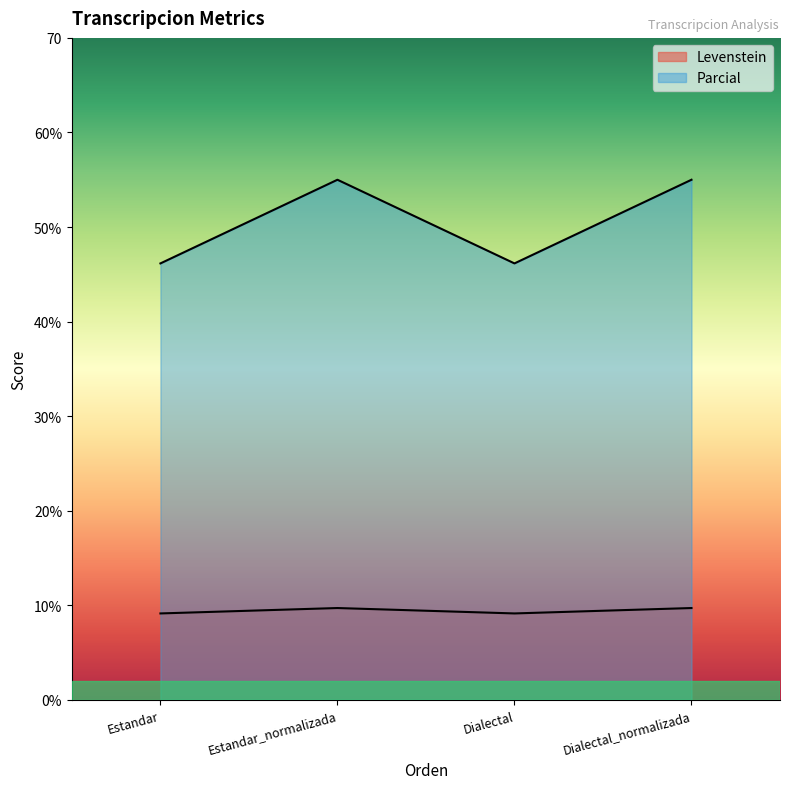

True or false: Parcial and Levenstein cross at least once.

False